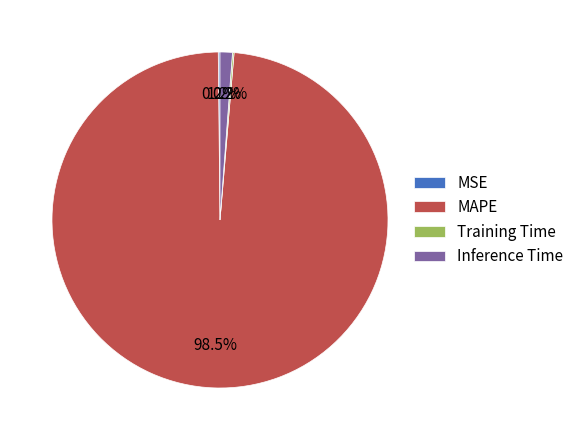

To the nearest percent, what is the difference between the largest and smallest slice percentages?

98%